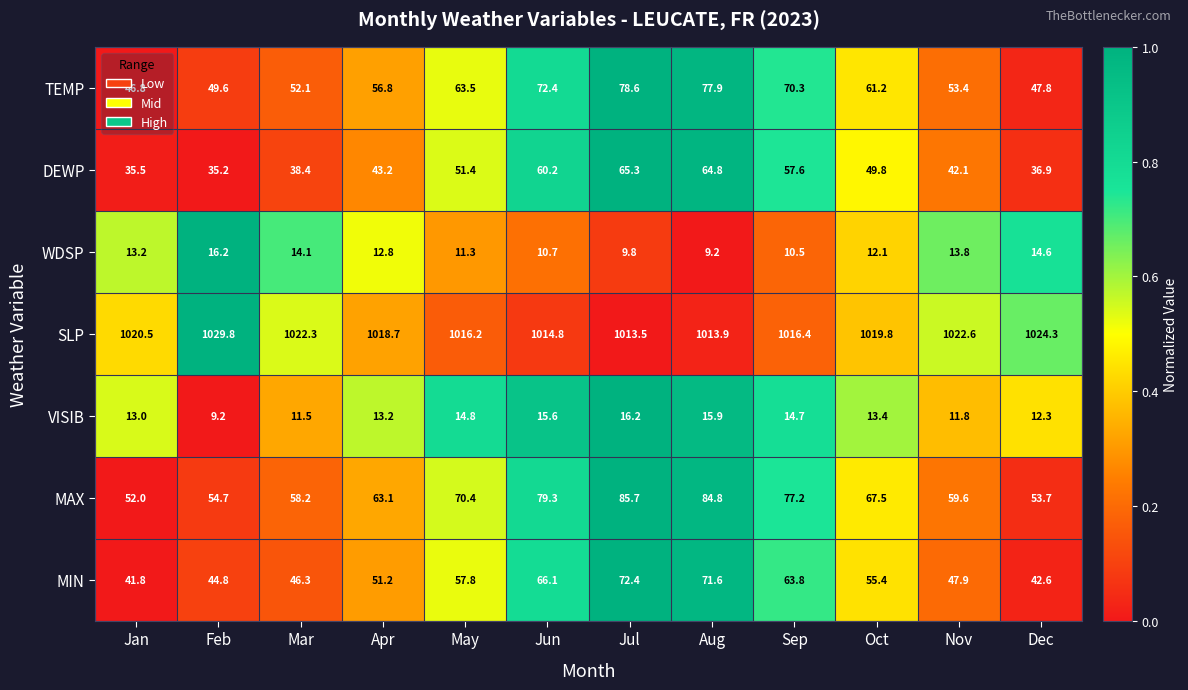

At which category is the sum across all series the highest?

Jul